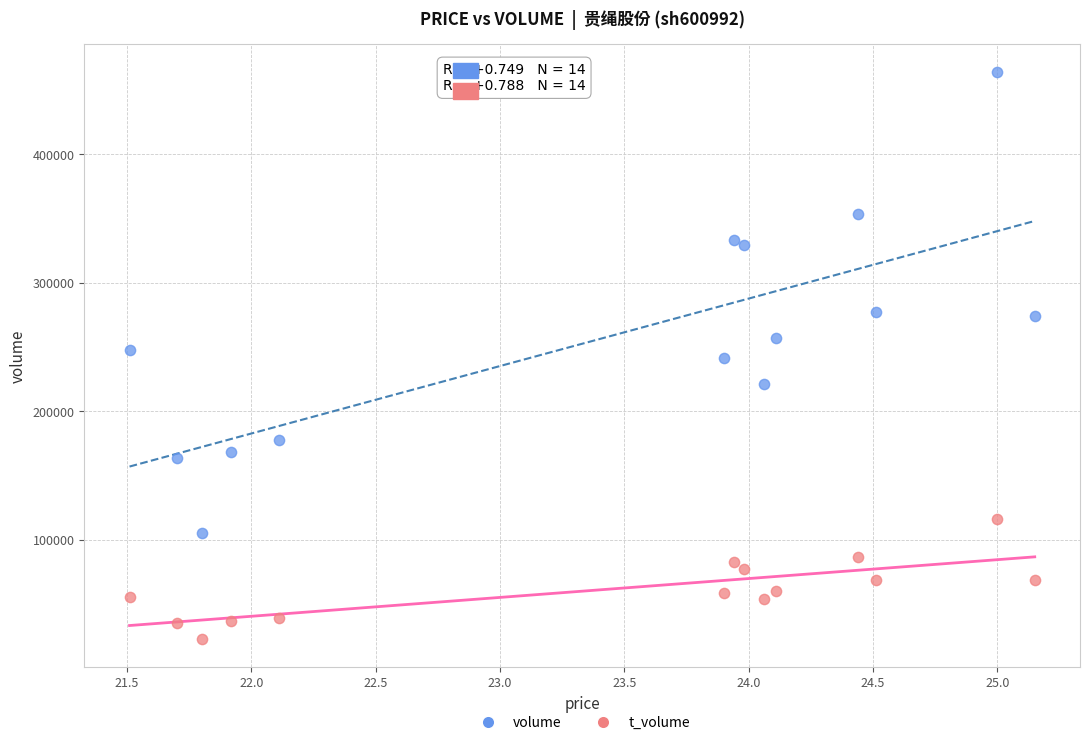

Which series contains the lowest Y value?

t_volume